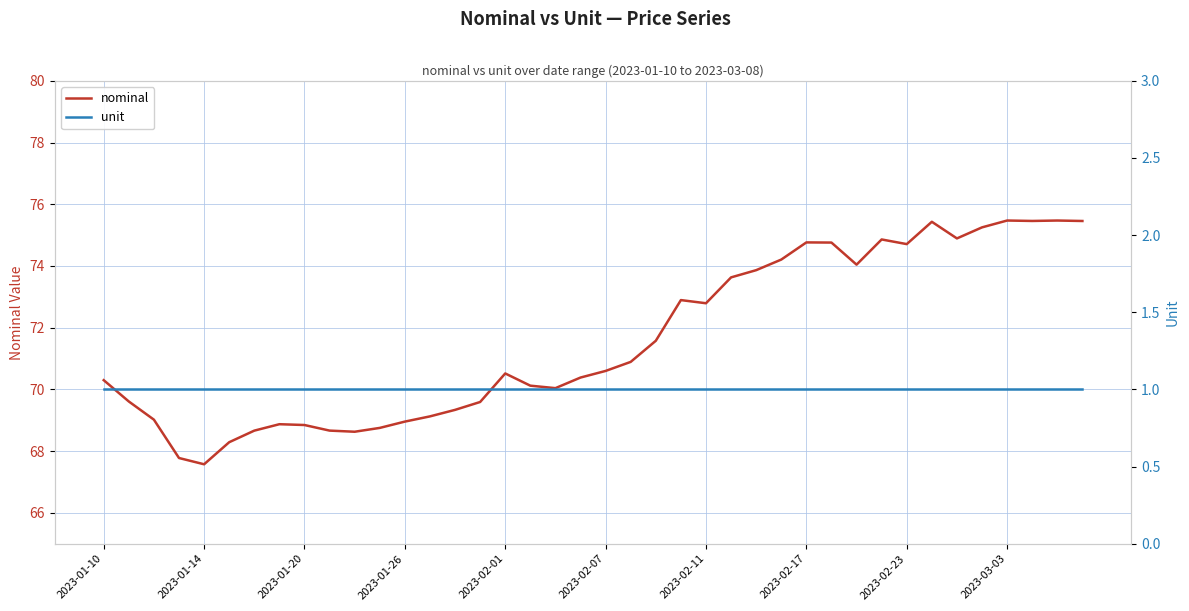

What is the maximum value for unit?

1.0